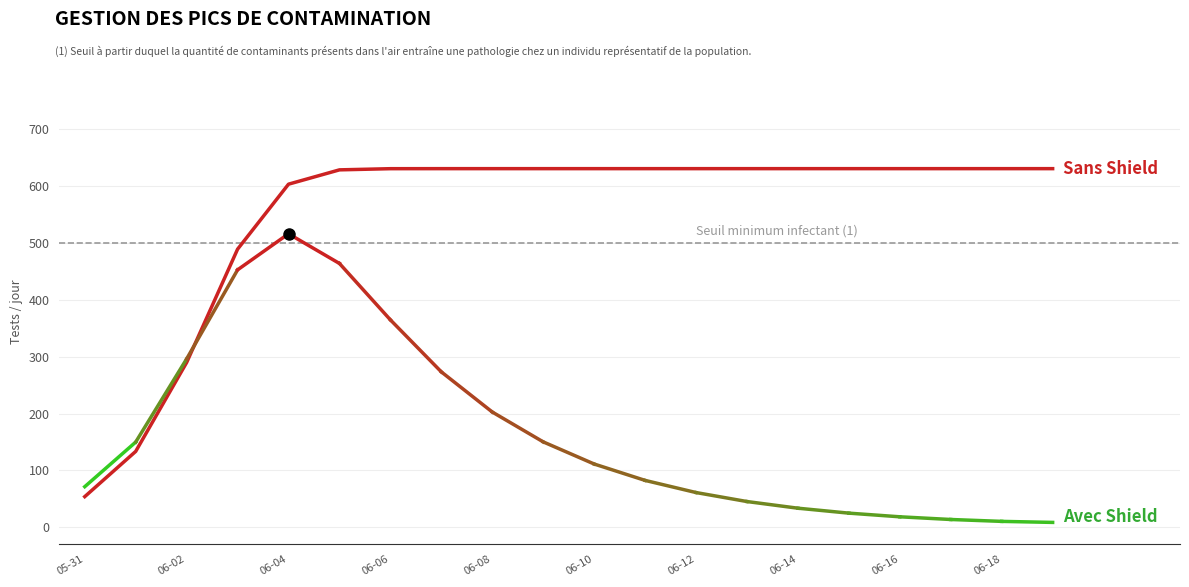

What is the label of the 7th point from the right?

2020-06-13